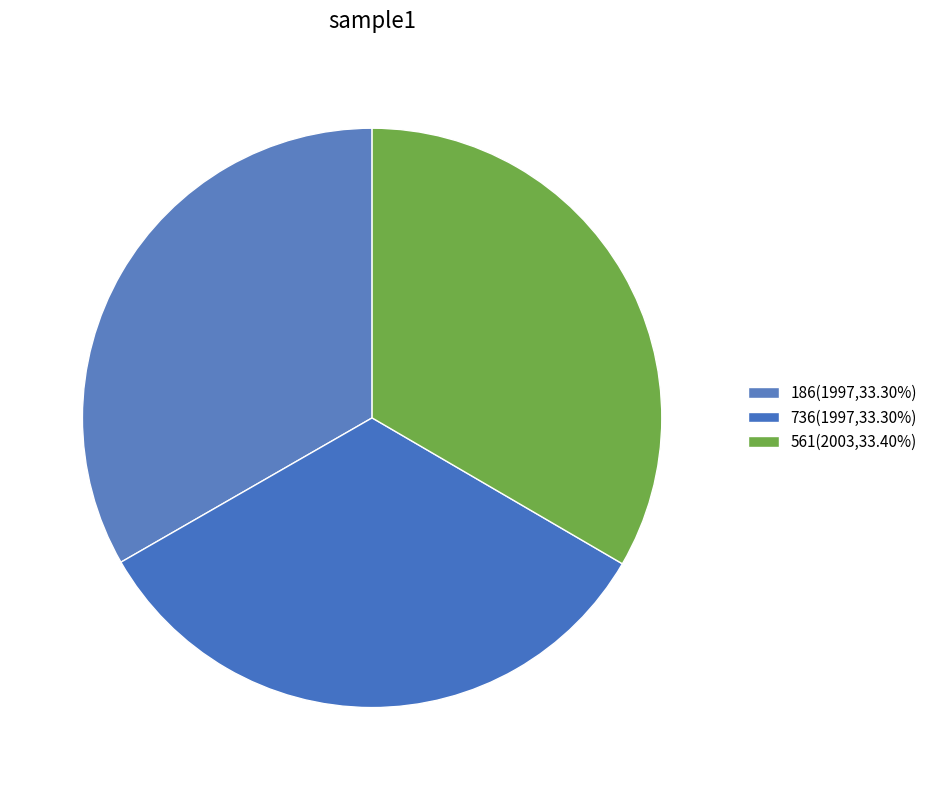

What percentage is NOT represented by 186?

66.7%